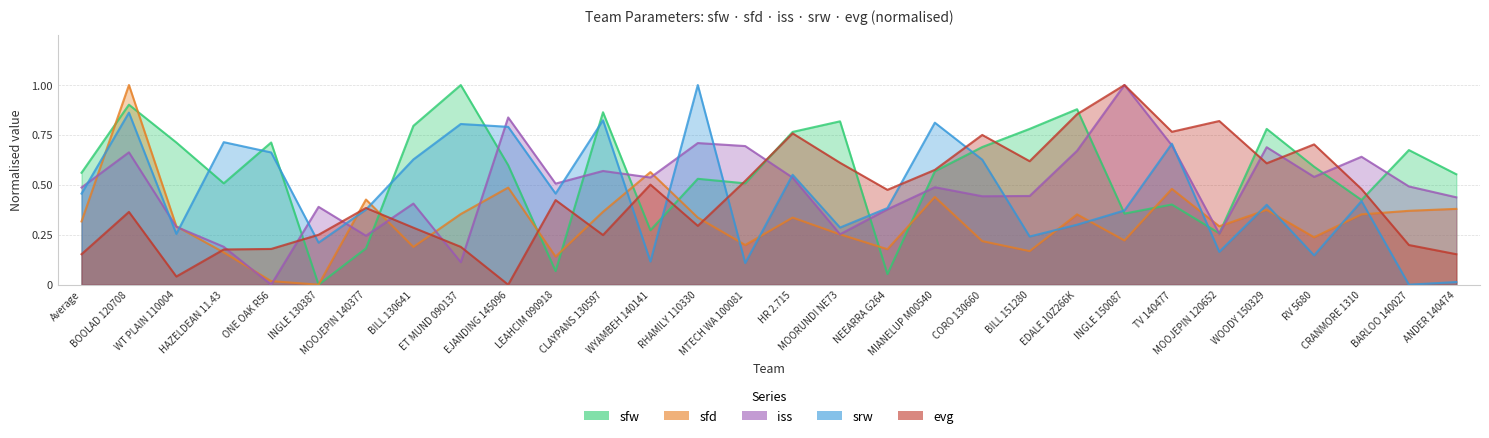

What is the difference between the maximum and minimum values in the sfd series?

1.0